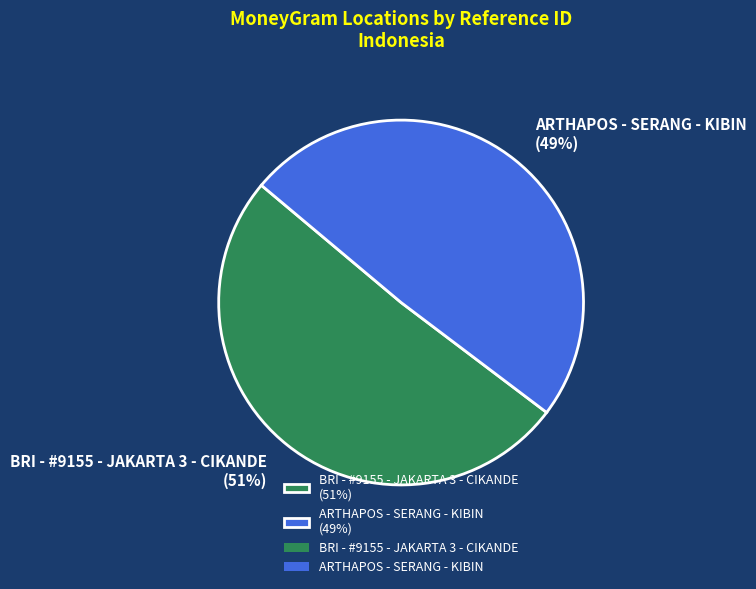

Between BRI - #9155 - JAKARTA 3 - CIKANDE (51%) and ARTHAPOS - SERANG - KIBIN (49%), which is larger?

BRI - #9155 - JAKARTA 3 - CIKANDE (51%)